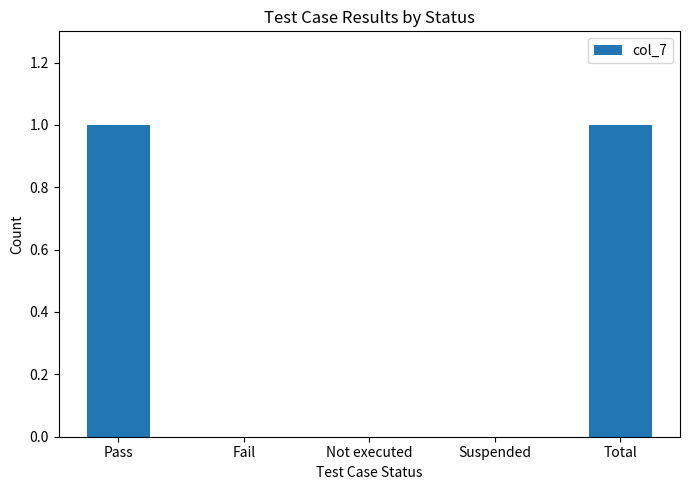

What is the sum of the values at Pass and Not executed?

1